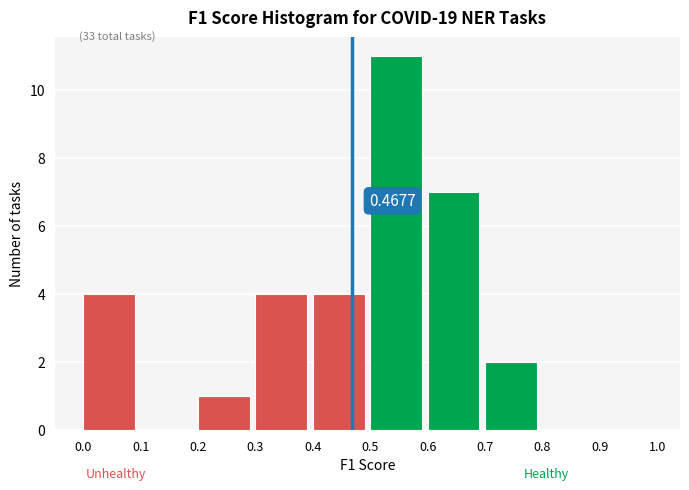

Over which range of the x-axis is the bar tallest?

0.5 to 0.6